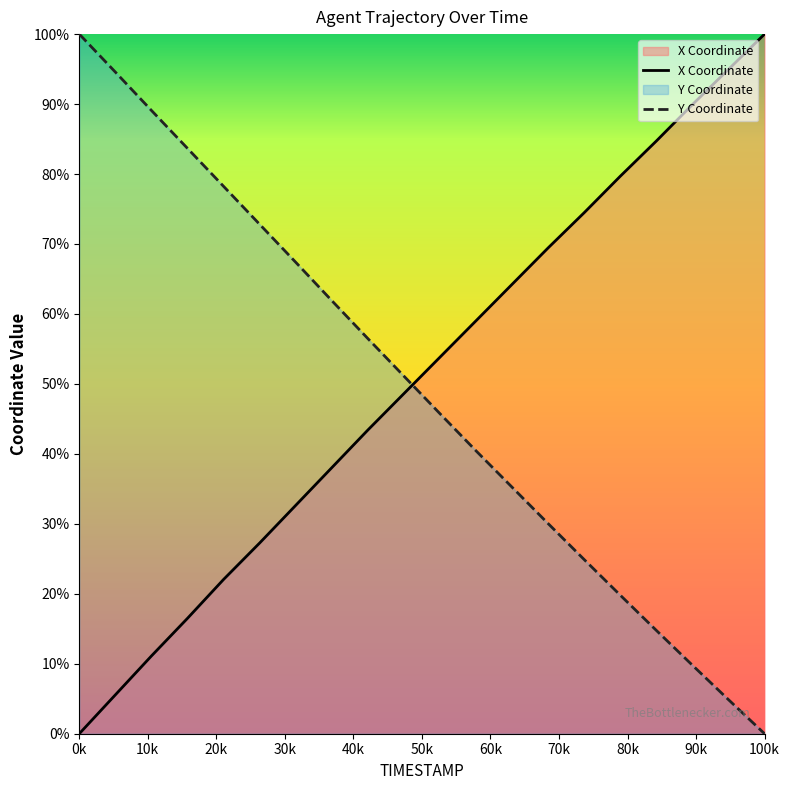

How many data points does each series have?

20